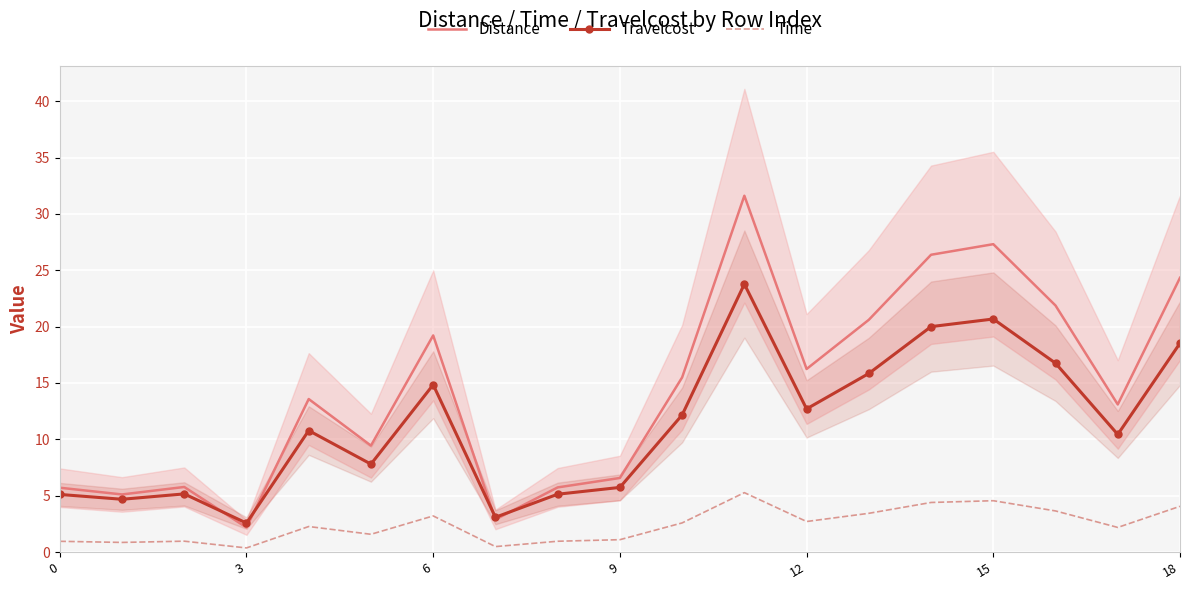

What is the label of the 16th point from the left?

15